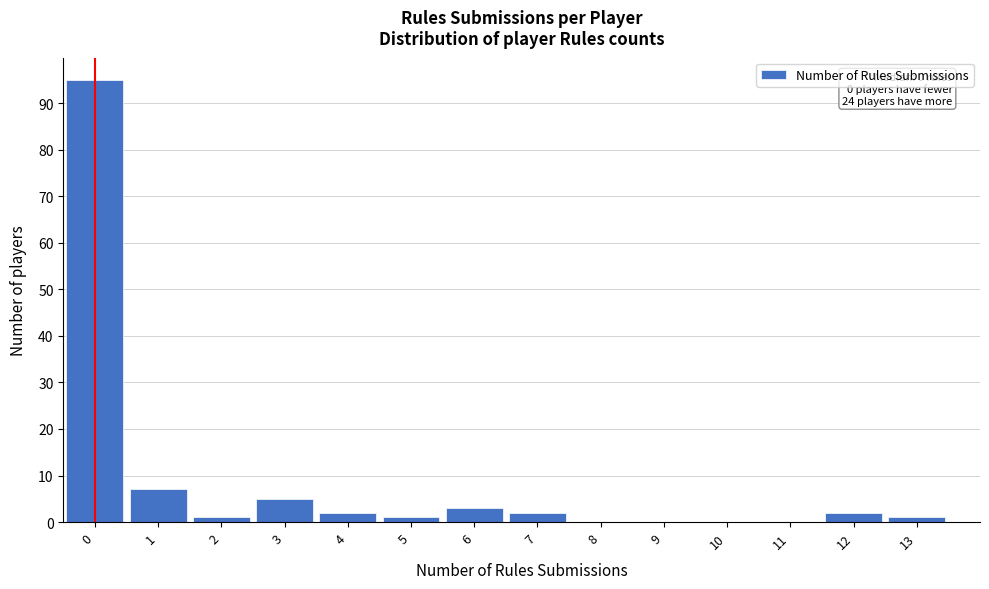

Reading right to left, transcribe all the data shown in this chart.

13=1	12=2	11=0	10=0	9=0	8=0	7=2	6=3	5=1	4=2	3=5	2=1	1=7	0=95